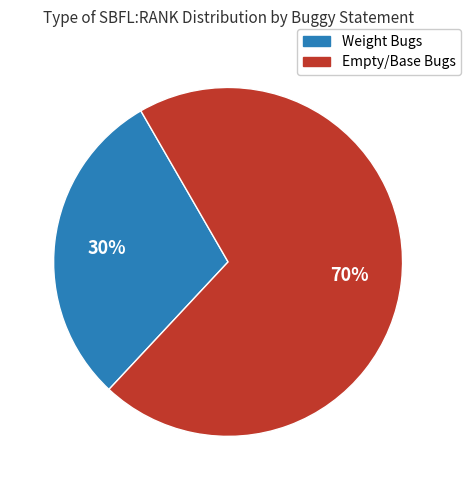

Is there a majority slice in this chart?

Yes